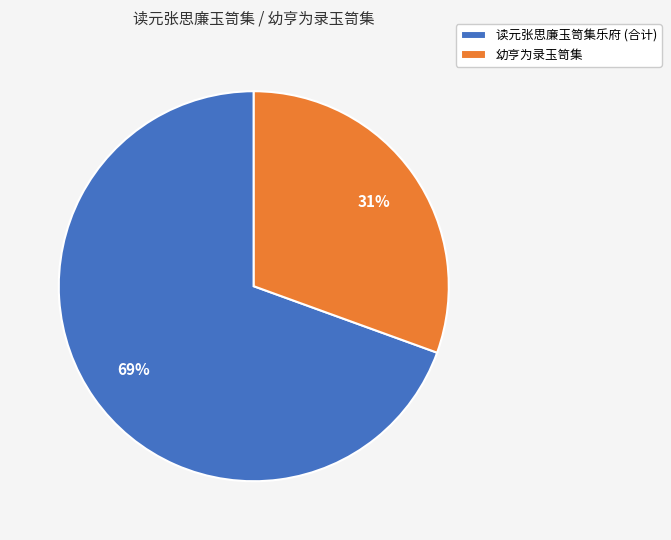

Rank the categories by value from highest to lowest.

读元张思廉玉笥集乐府 (合计), 幼亨为录玉笥集